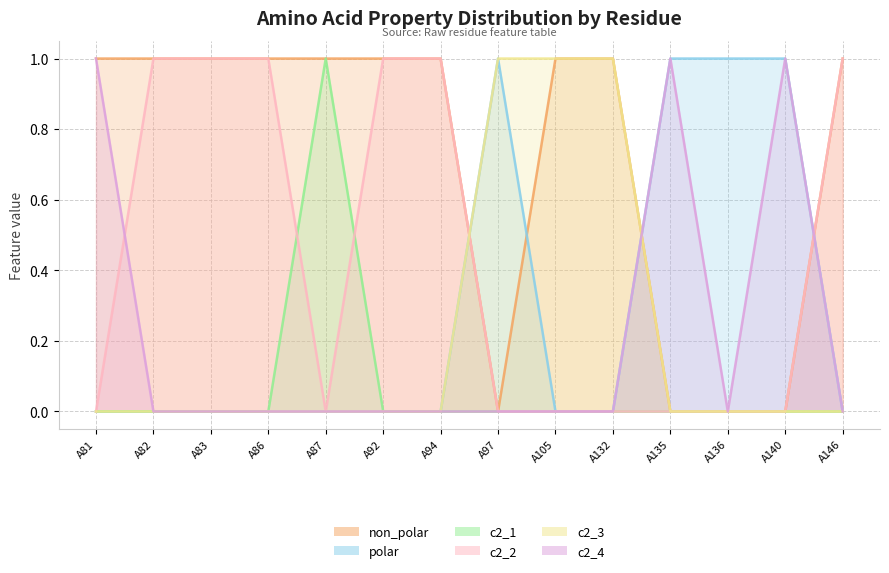

Rank the categories by polar value from lowest to highest.

A81, A82, A83, A86, A87, A92, A94, A105, A132, A146, A97, A135, A136, A140